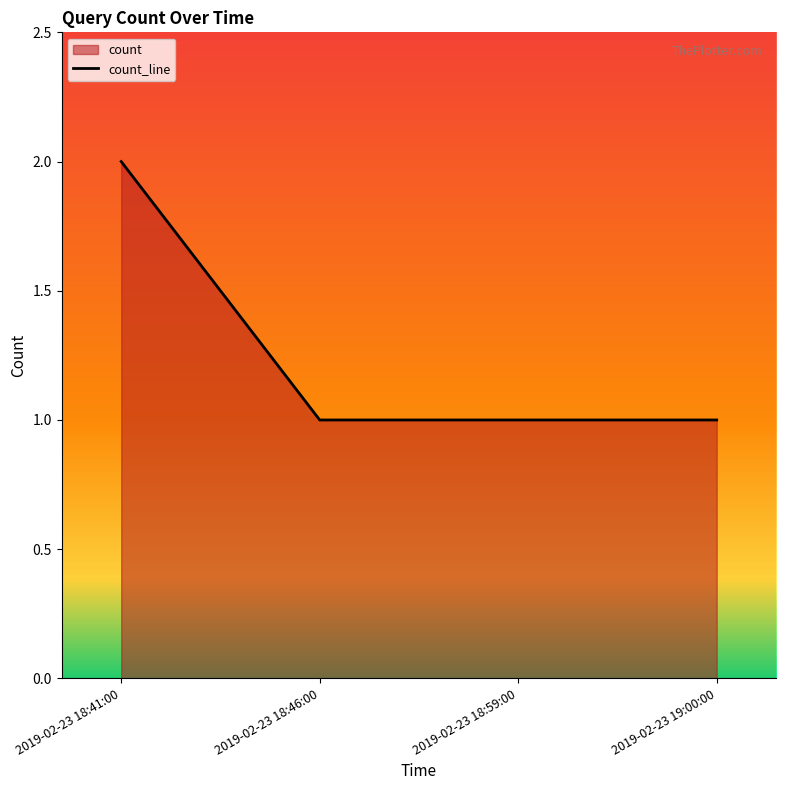

Reading left to right, transcribe all the data shown in this chart.

2019-02-23 18:41:00=2	2019-02-23 18:46:00=1	2019-02-23 18:59:00=1	2019-02-23 19:00:00=1